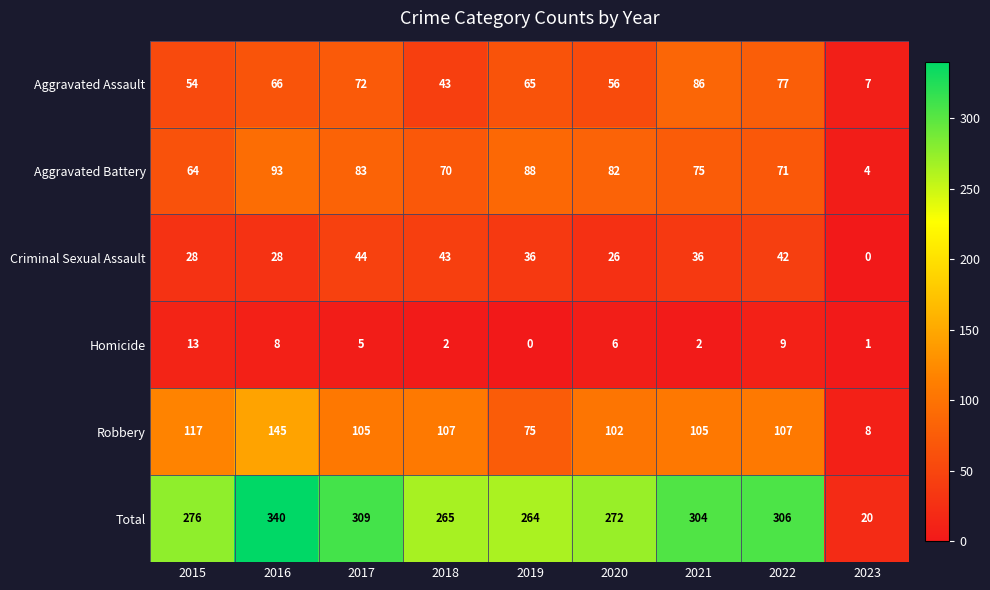

What is the total value across all series at 2019?

528